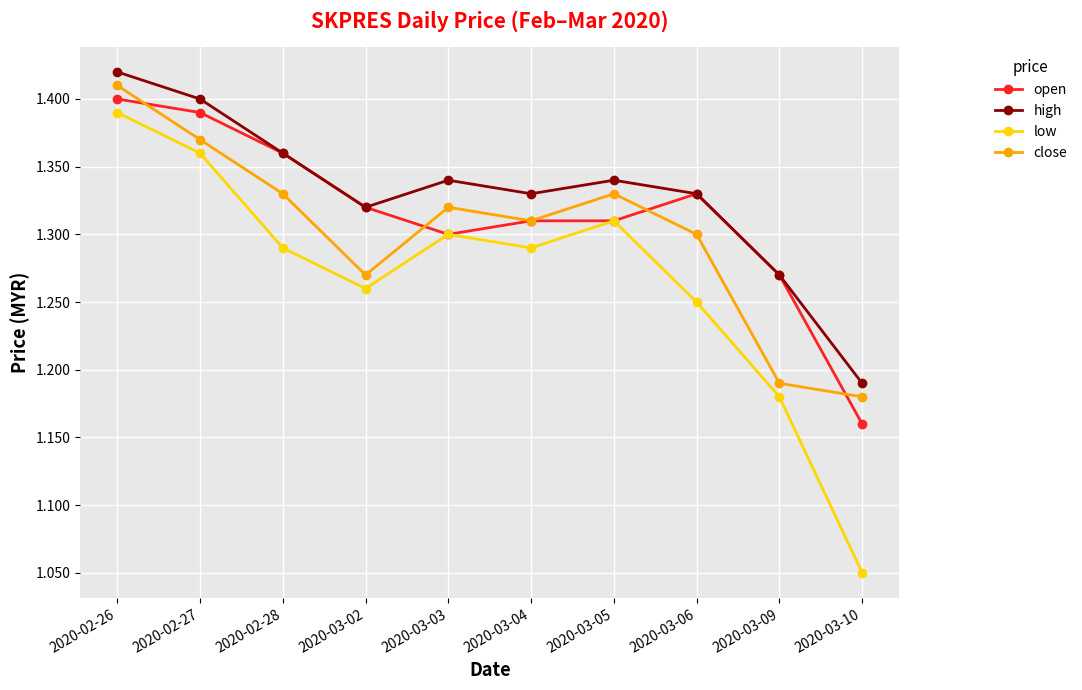

True or false: low and high intersect in this chart.

False